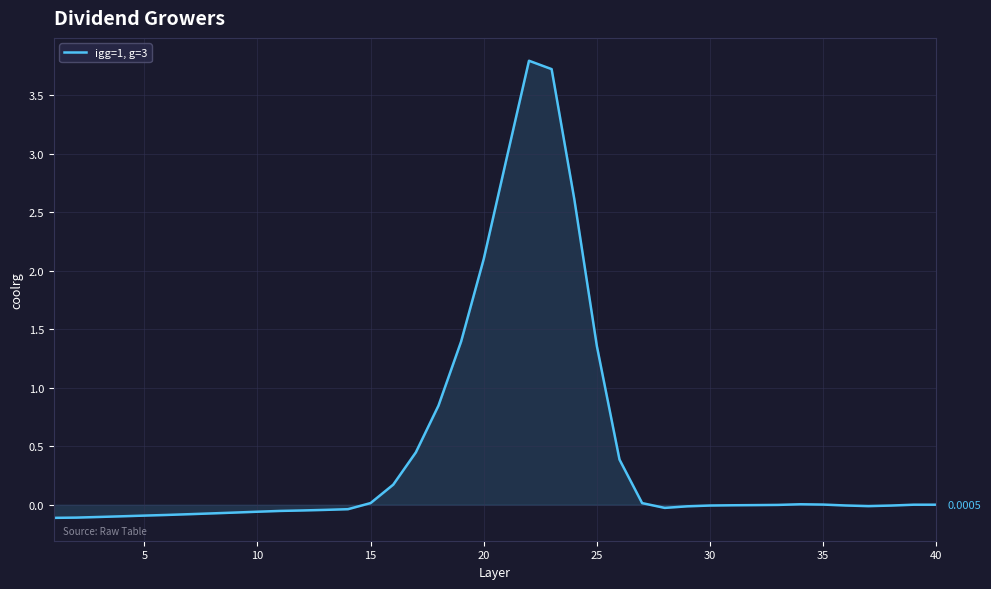

What is the difference between the maximum and minimum values?

3.9